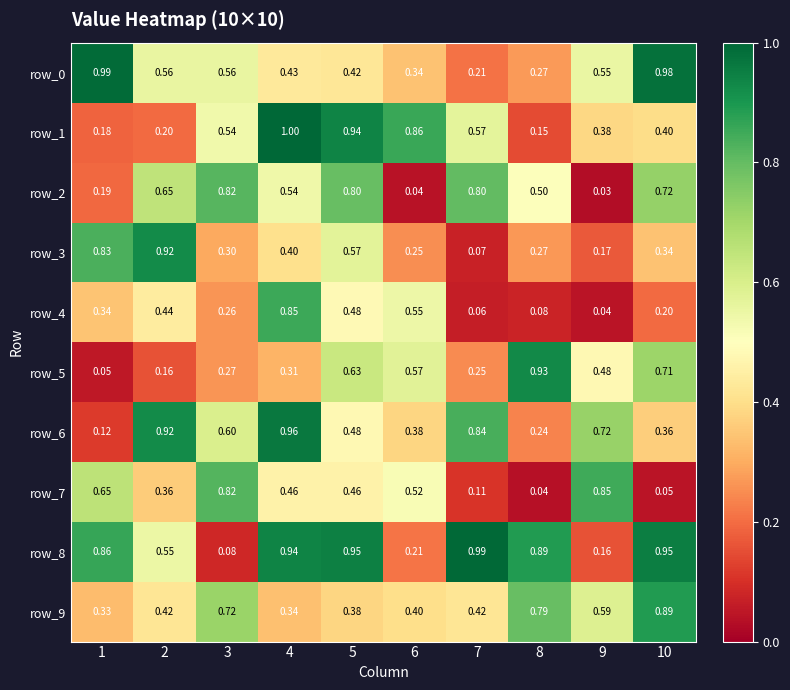

Is the value of row_8 at 4 greater than the value of row_9 at 7?

Yes